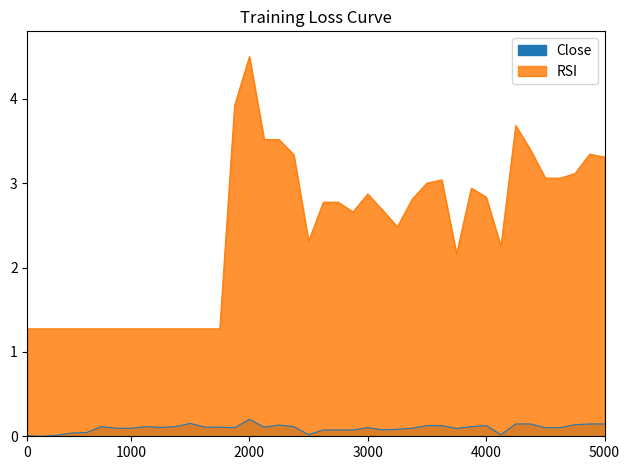

List the series in order of their overall mean, highest first.

RSI, Close